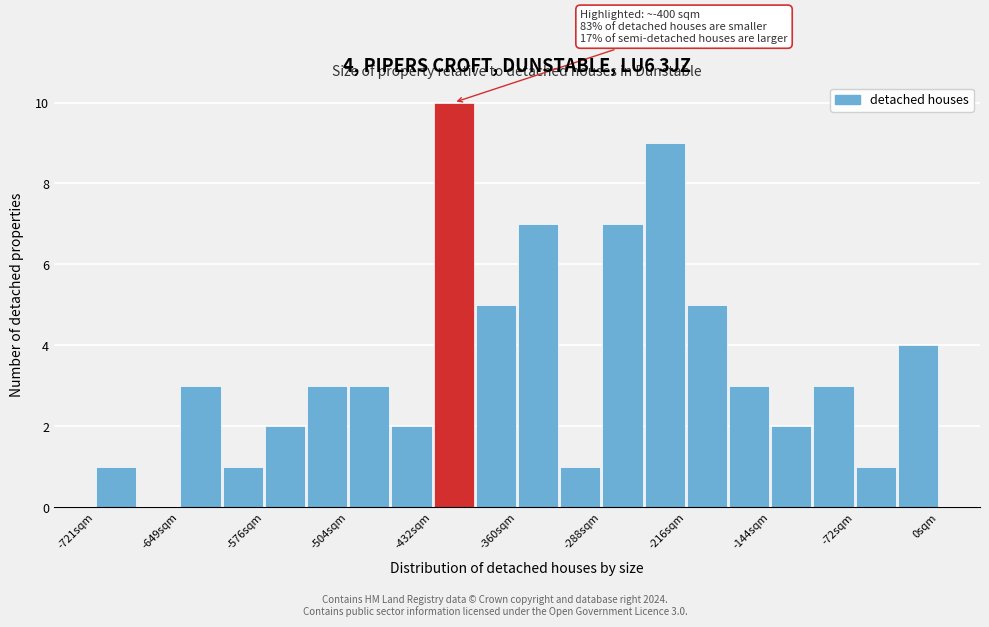

Around what value on the x-axis is the tallest bar? Give the approximate position of its centre, as read against the axis.

-410